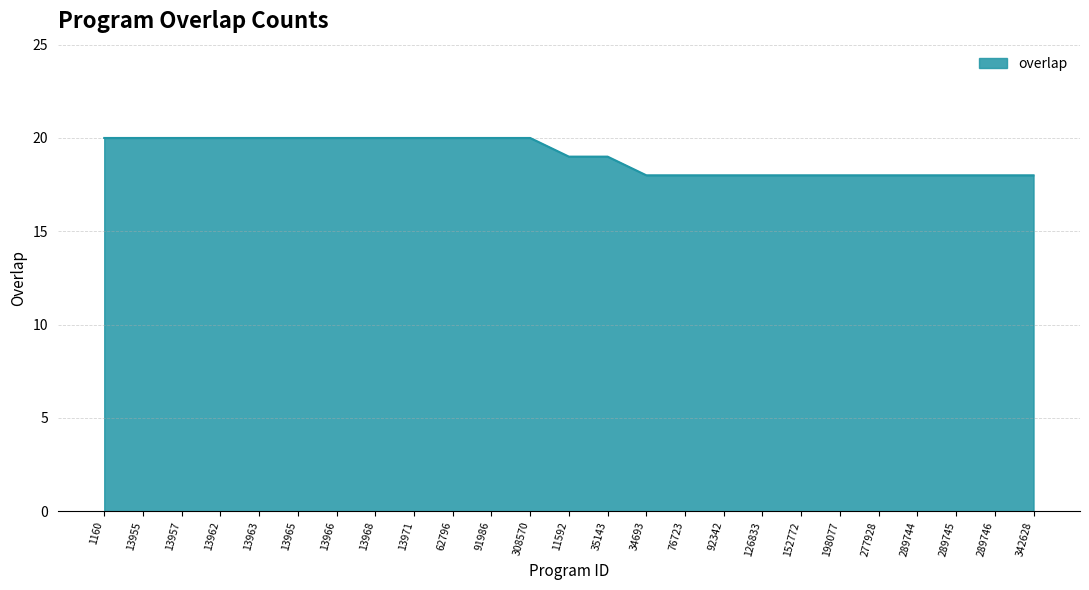

Reading right to left, extract all data points from this chart.

18	18	18	18	18	18	18	18	18	18	18	19	19	20	20	20	20	20	20	20	20	20	20	20	20